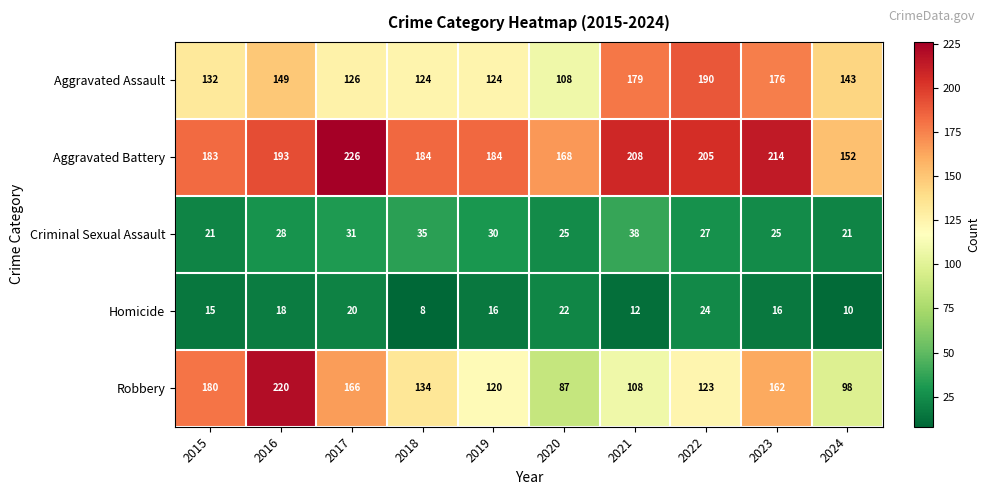

At which label does Aggravated Assault first exceed 143?

2016